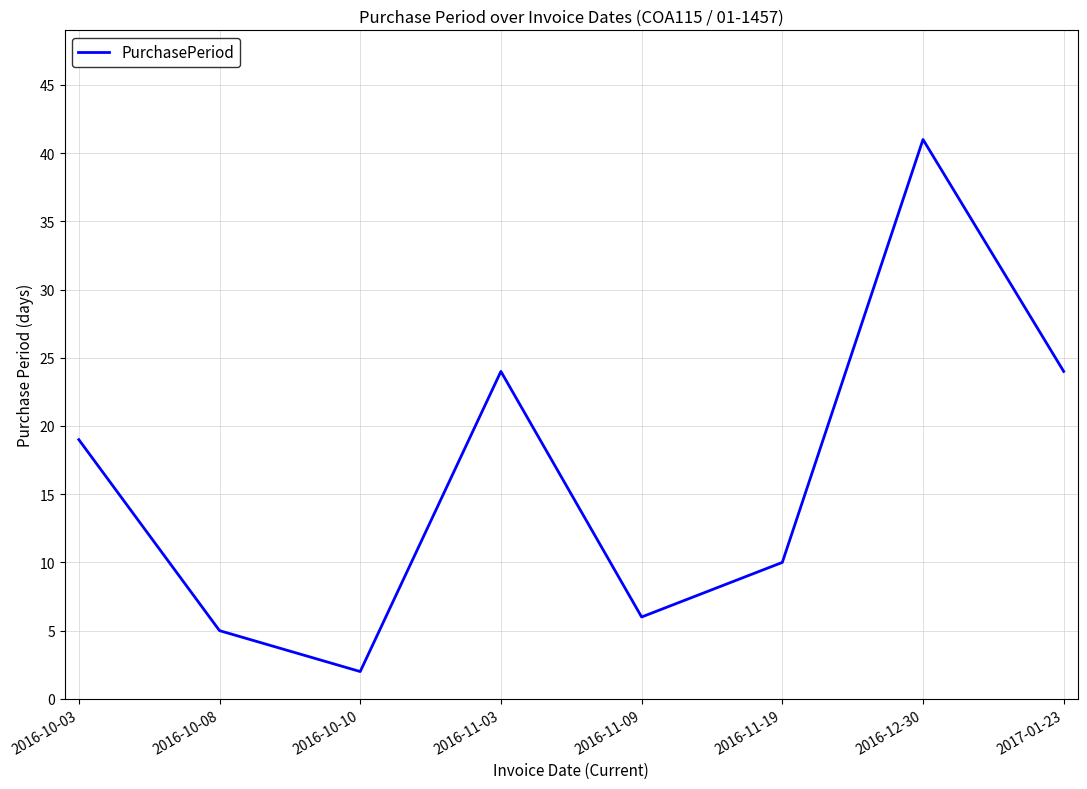

What is the difference between the values at 2016-11-03 and 2016-10-08?

19